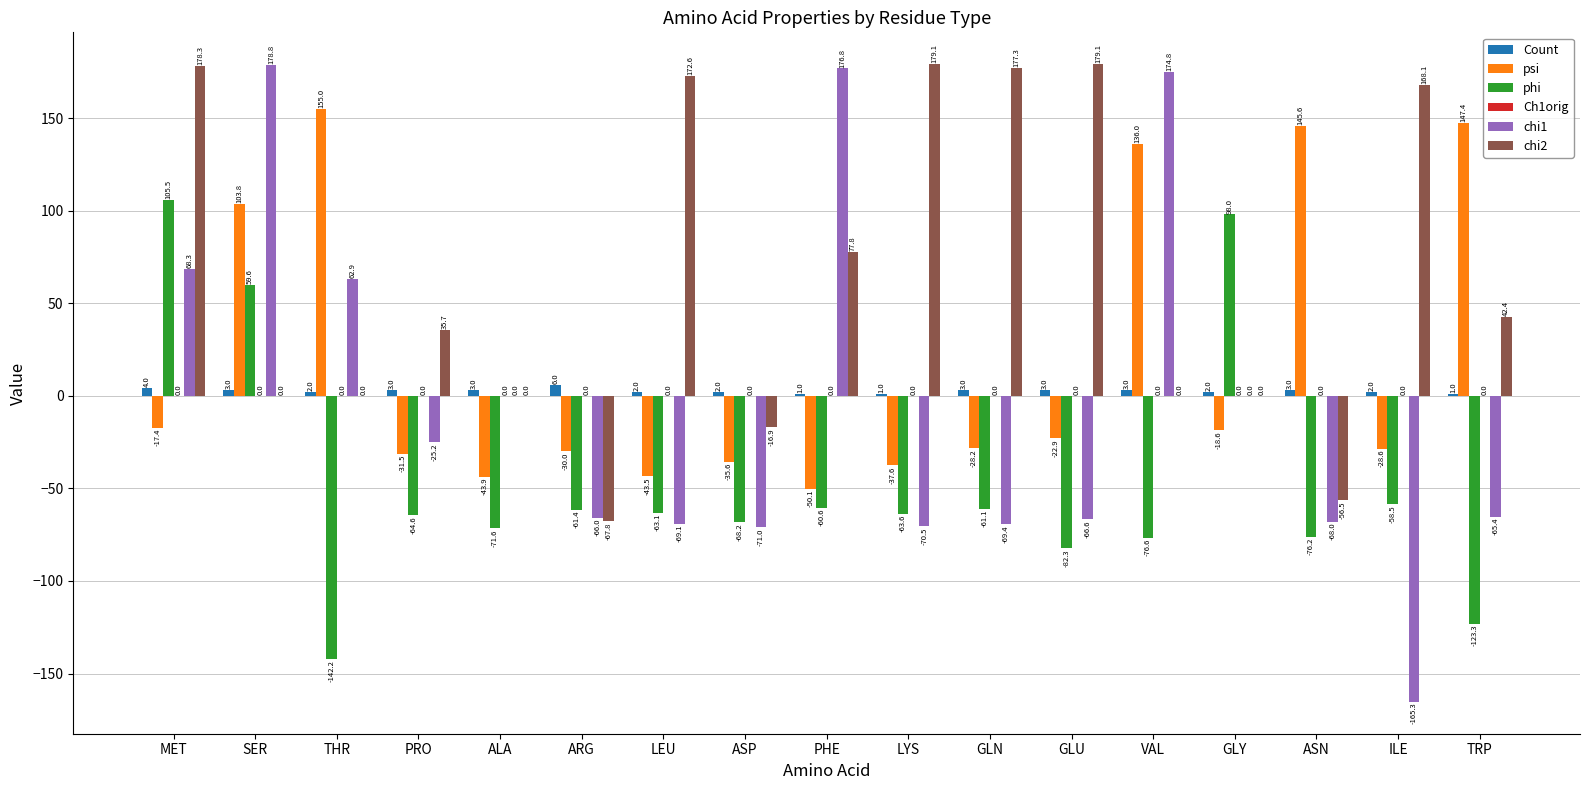

Count the number of data series in this chart.

5